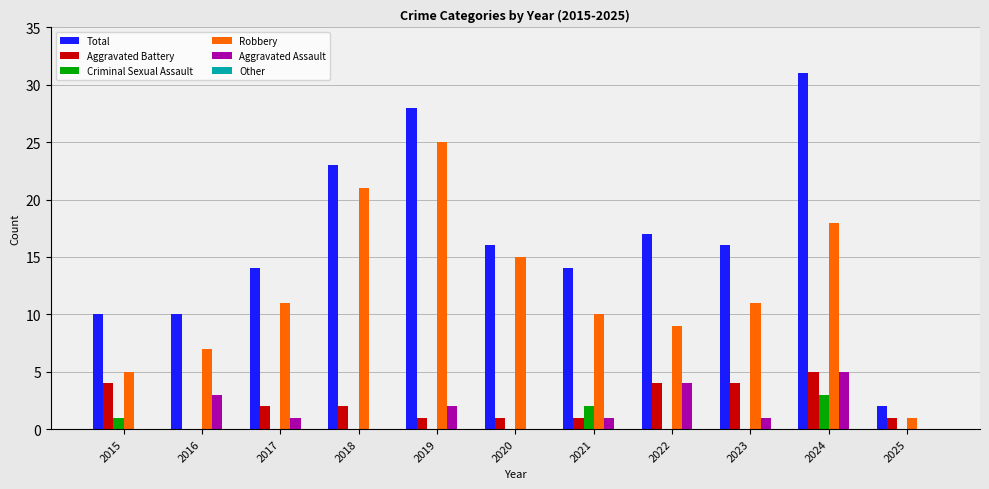

What is the average value of the Criminal Sexual Assault series?

1